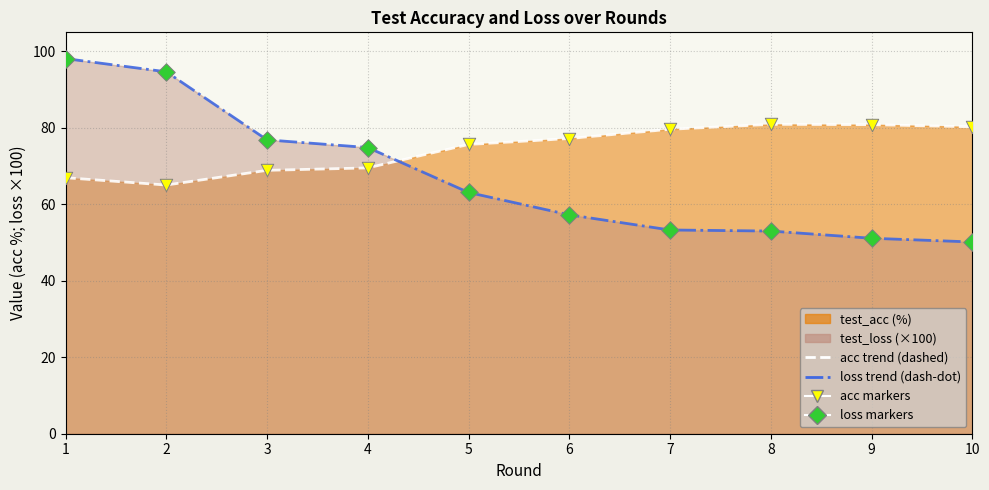

At how many categories does at least one series exceed 93?

2